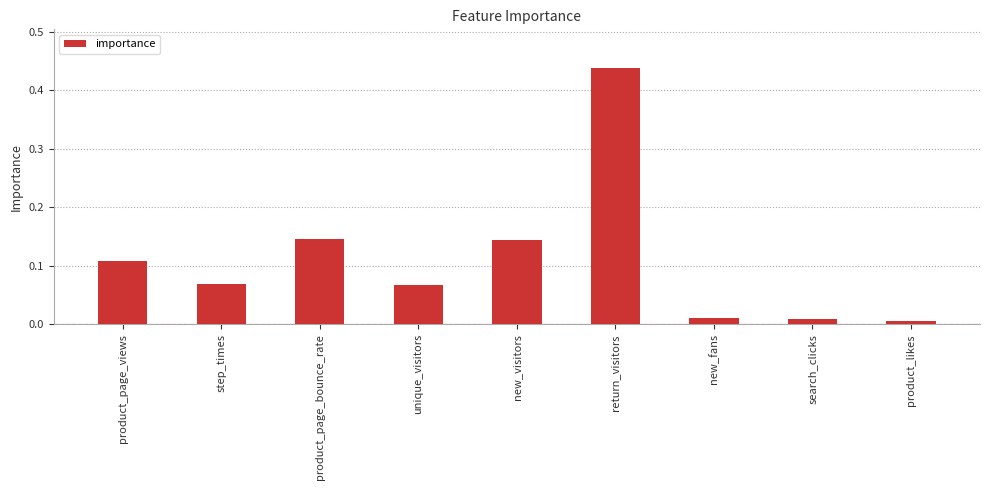

What is the label of the 3rd bar from the left?

product_page_bounce_rate